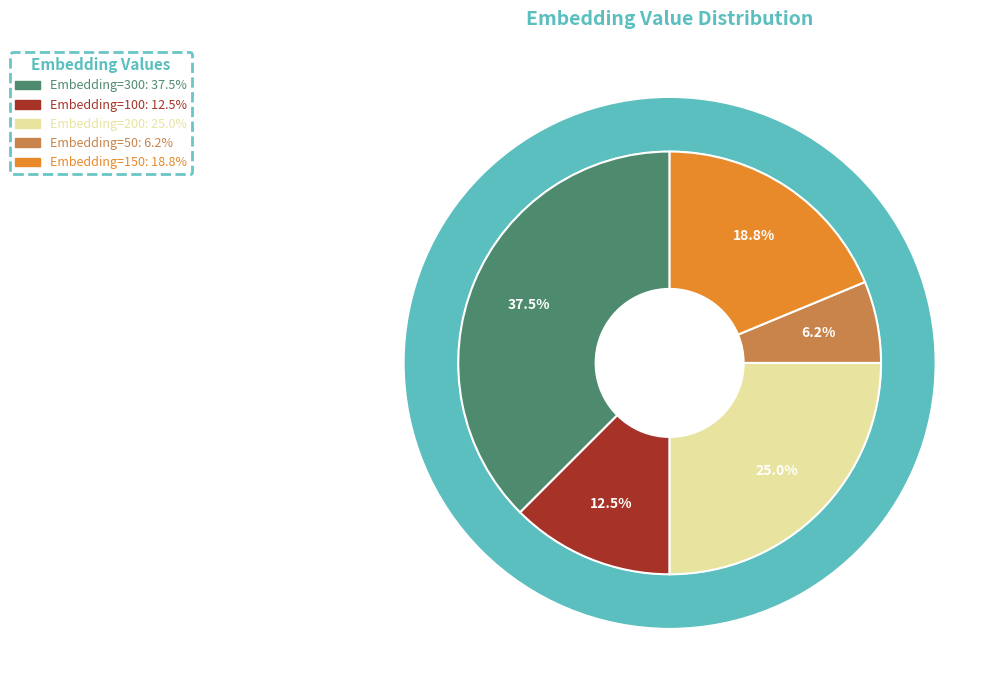

To the nearest percent, what is the combined percentage of Embedding=150 and Embedding=200?

44%